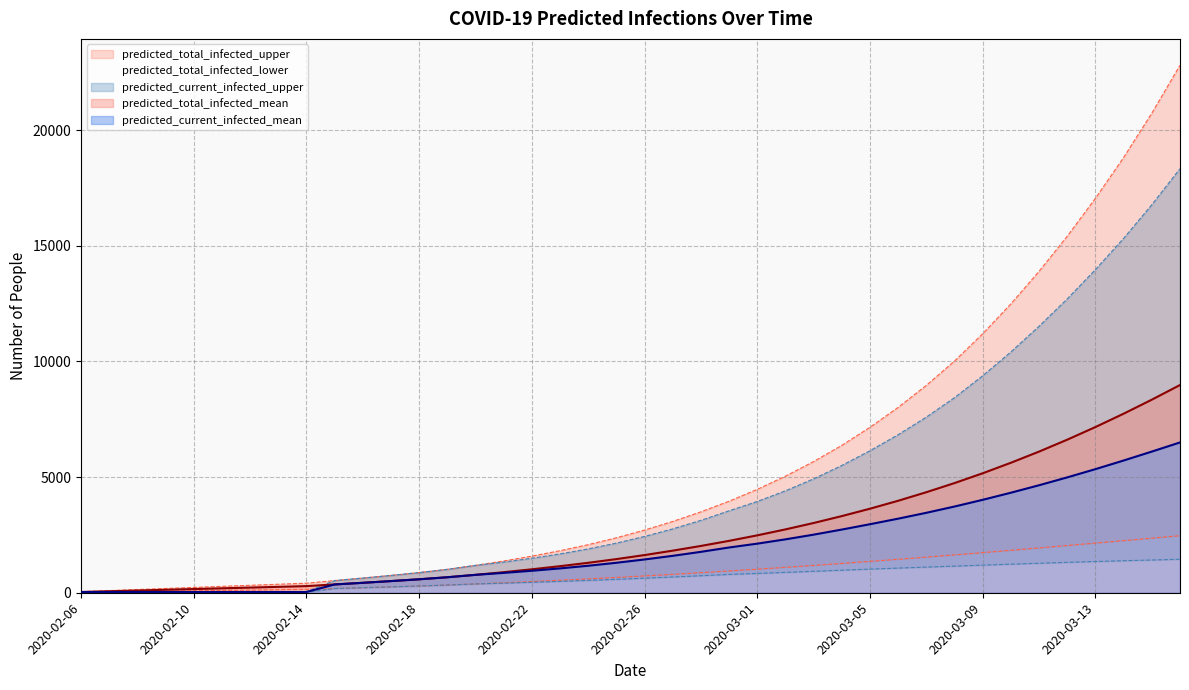

Reading left to right, extract all data points from this chart.

predicted_current_infected_mean: 2020-02-06=32	2020-02-07=32	2020-02-08=32	2020-02-09=32	2020-02-10=32	2020-02-11=32	2020-02-12=32	2020-02-13=32	2020-02-14=32	2020-02-15=359	2020-02-16=430	2020-02-17=504	2020-02-18=582	2020-02-19=670	2020-02-20=774	2020-02-21=858	2020-02-22=950	2020-02-23=1053	2020-02-24=1167	2020-02-25=1296	2020-02-26=1439	2020-02-27=1596	2020-02-28=1769	2020-02-29=1957	2020-03-01=2123	2020-03-02=2309	2020-03-03=2512	2020-03-04=2732	2020-03-05=2963	2020-03-06=3203	2020-03-07=3457	2020-03-08=3728	2020-03-09=4018	2020-03-10=4325	2020-03-11=4648	2020-03-12=4988	2020-03-13=5344	2020-03-14=5717	2020-03-15=6103	2020-03-16=6498
predicted_current_infected_lower: 2020-02-06=16	2020-02-07=16	2020-02-08=16	2020-02-09=16	2020-02-10=16	2020-02-11=16	2020-02-12=16	2020-02-13=16	2020-02-14=16	2020-02-15=183	2020-02-16=218	2020-02-17=254	2020-02-18=292	2020-02-19=334	2020-02-20=381	2020-02-21=415	2020-02-22=452	2020-02-23=491	2020-02-24=534	2020-02-25=579	2020-02-26=628	2020-02-27=681	2020-02-28=736	2020-02-29=793	2020-03-01=835	2020-03-02=880	2020-03-03=927	2020-03-04=975	2020-03-05=1022	2020-03-06=1066	2020-03-07=1109	2020-03-08=1151	2020-03-09=1193	2020-03-10=1235	2020-03-11=1275	2020-03-12=1314	2020-03-13=1351	2020-03-14=1384	2020-03-15=1416	2020-03-16=1447
predicted_current_infected_upper: 2020-02-06=46	2020-02-07=46	2020-02-08=46	2020-02-09=46	2020-02-10=46	2020-02-11=46	2020-02-12=46	2020-02-13=46	2020-02-14=46	2020-02-15=525	2020-02-16=635	2020-02-17=749	2020-02-18=871	2020-02-19=1012	2020-02-20=1183	2020-02-21=1327	2020-02-22=1491	2020-02-23=1679	2020-02-24=1895	2020-02-25=2146	2020-02-26=2434	2020-02-27=2761	2020-02-28=3130	2020-02-29=3544	2020-03-01=3946	2020-03-02=4407	2020-03-03=4926	2020-03-04=5504	2020-03-05=6141	2020-03-06=6834	2020-03-07=7595	2020-03-08=8436	2020-03-09=9382	2020-03-10=10412	2020-03-11=11523	2020-03-12=12706	2020-03-13=13972	2020-03-14=15321	2020-03-15=16775	2020-03-16=18334
predicted_total_infected_mean: 2020-02-06=32	2020-02-07=64	2020-02-08=96	2020-02-09=128	2020-02-10=159	2020-02-11=191	2020-02-12=223	2020-02-13=255	2020-02-14=287	2020-02-15=359	2020-02-16=430	2020-02-17=504	2020-02-18=582	2020-02-19=670	2020-02-20=774	2020-02-21=889	2020-02-22=1014	2020-02-23=1149	2020-02-24=1295	2020-02-25=1455	2020-02-26=1630	2020-02-27=1820	2020-02-28=2024	2020-02-29=2244	2020-03-01=2482	2020-03-02=2739	2020-03-03=3016	2020-03-04=3314	2020-03-05=3634	2020-03-06=3977	2020-03-07=4347	2020-03-08=4742	2020-03-09=5166	2020-03-10=5620	2020-03-11=6103	2020-03-12=6618	2020-03-13=7164	2020-03-14=7741	2020-03-15=8347	2020-03-16=8980
predicted_total_infected_lower: 2020-02-06=16	2020-02-07=33	2020-02-08=49	2020-02-09=66	2020-02-10=82	2020-02-11=99	2020-02-12=115	2020-02-13=132	2020-02-14=148	2020-02-15=183	2020-02-16=218	2020-02-17=254	2020-02-18=292	2020-02-19=334	2020-02-20=381	2020-02-21=431	2020-02-22=485	2020-02-23=541	2020-02-24=600	2020-02-25=662	2020-02-26=727	2020-02-27=796	2020-02-28=868	2020-02-29=942	2020-03-01=1019	2020-03-02=1099	2020-03-03=1182	2020-03-04=1268	2020-03-05=1356	2020-03-06=1447	2020-03-07=1540	2020-03-08=1636	2020-03-09=1734	2020-03-10=1835	2020-03-11=1937	2020-03-12=2042	2020-03-13=2147	2020-03-14=2252	2020-03-15=2359	2020-03-16=2466
predicted_total_infected_upper: 2020-02-06=46	2020-02-07=92	2020-02-08=138	2020-02-09=184	2020-02-10=230	2020-02-11=276	2020-02-12=322	2020-02-13=368	2020-02-14=414	2020-02-15=525	2020-02-16=635	2020-02-17=749	2020-02-18=871	2020-02-19=1012	2020-02-20=1183	2020-02-21=1373	2020-02-22=1583	2020-02-23=1817	2020-02-24=2079	2020-02-25=2376	2020-02-26=2710	2020-02-27=3083	2020-02-28=3498	2020-02-29=3958	2020-03-01=4471	2020-03-02=5041	2020-03-03=5674	2020-03-04=6374	2020-03-05=7153	2020-03-06=8016	2020-03-07=8968	2020-03-08=10019	2020-03-09=11198	2020-03-10=12490	2020-03-11=13898	2020-03-12=15416	2020-03-13=17055	2020-03-14=18818	2020-03-15=20732	2020-03-16=22804